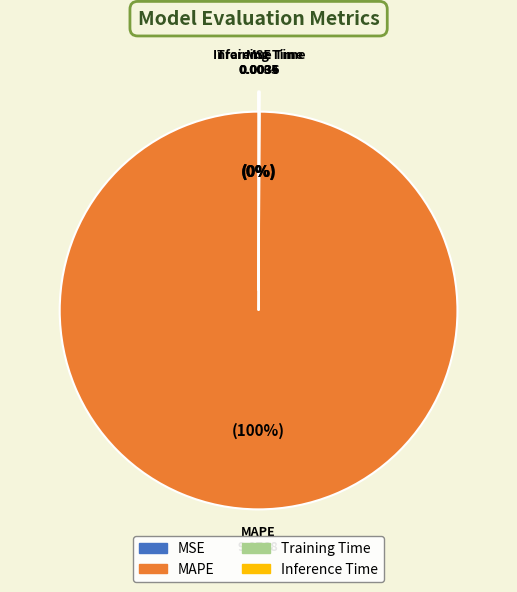

Which category has the biggest portion of the pie?

MAPE